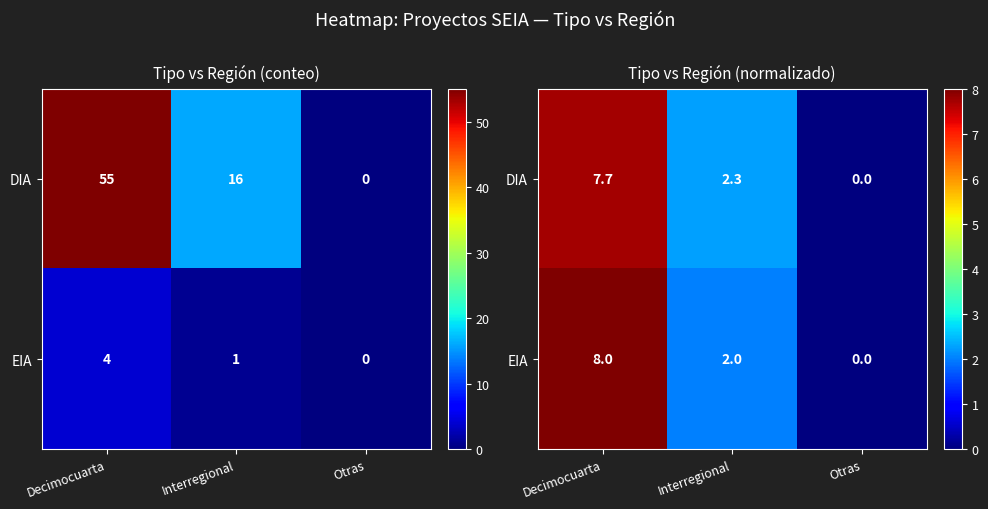

Where does the EIA series first go above 2?

Decimocuarta